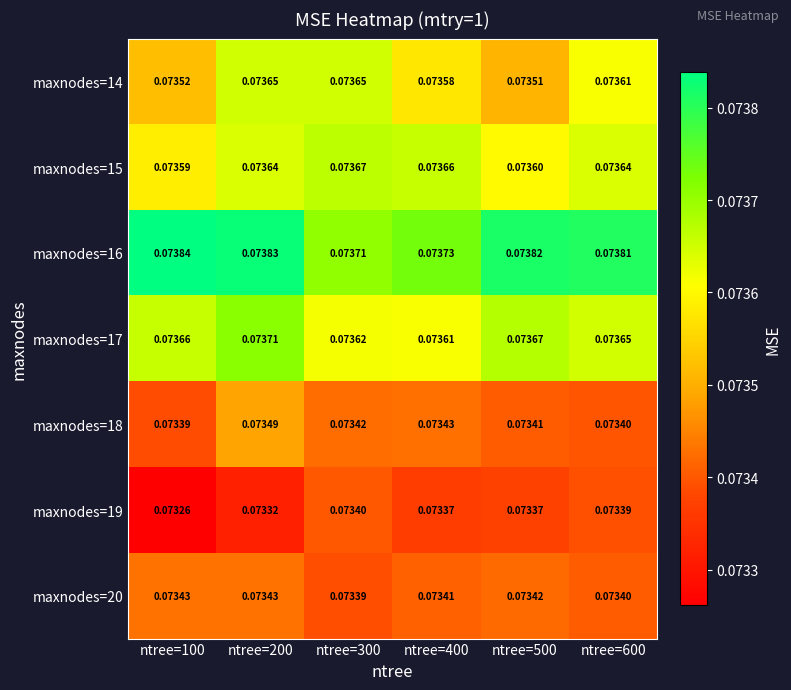

Is the value of maxnodes=19 at ntree=200 greater than the value of maxnodes=18 at ntree=500?

No